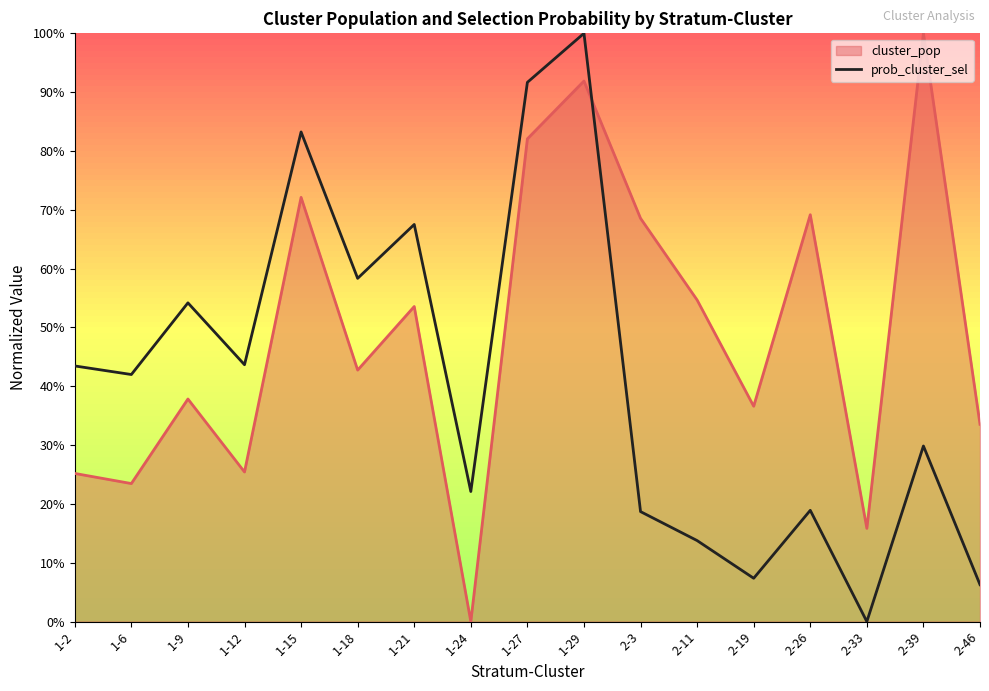

Which has a higher value, 1-2 or 1-6?

1-2